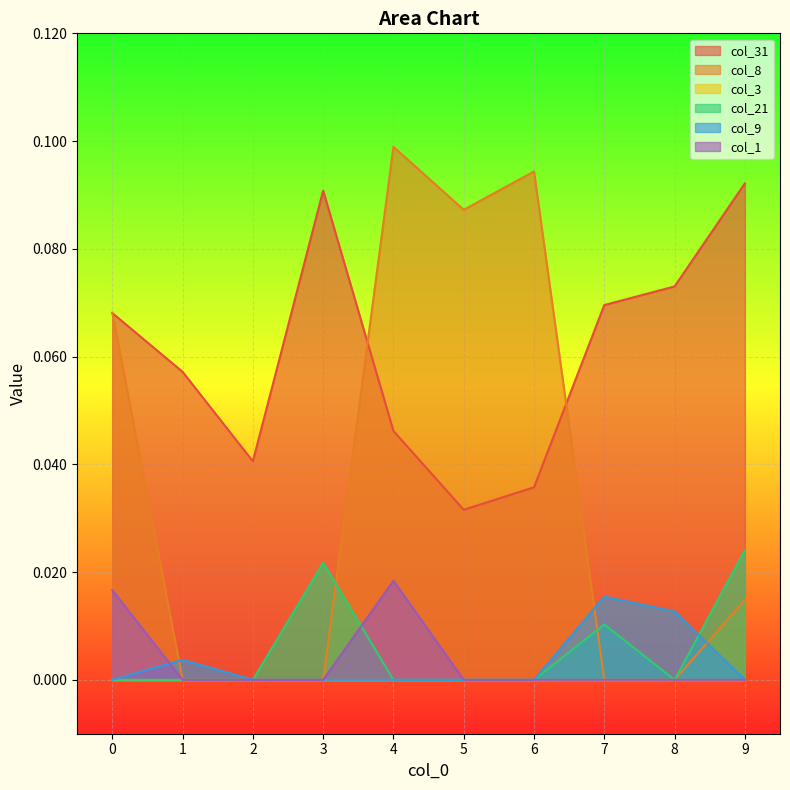

How many interior local peaks does the col_31 series have?

1